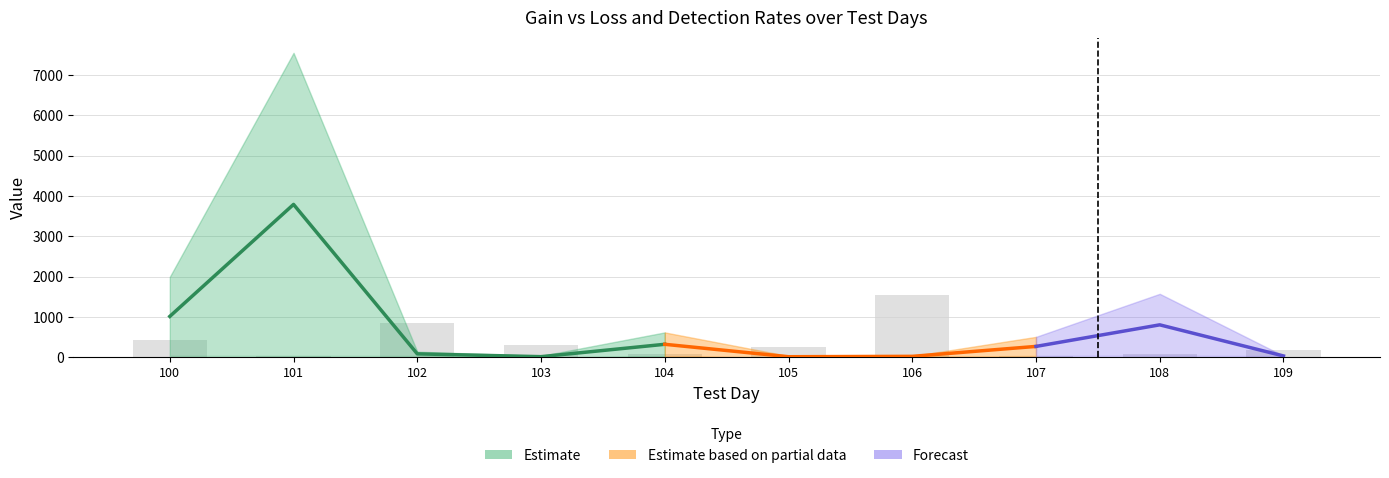

What is the value of the loss_value_scams bar at the 3rd from the left?

864.5